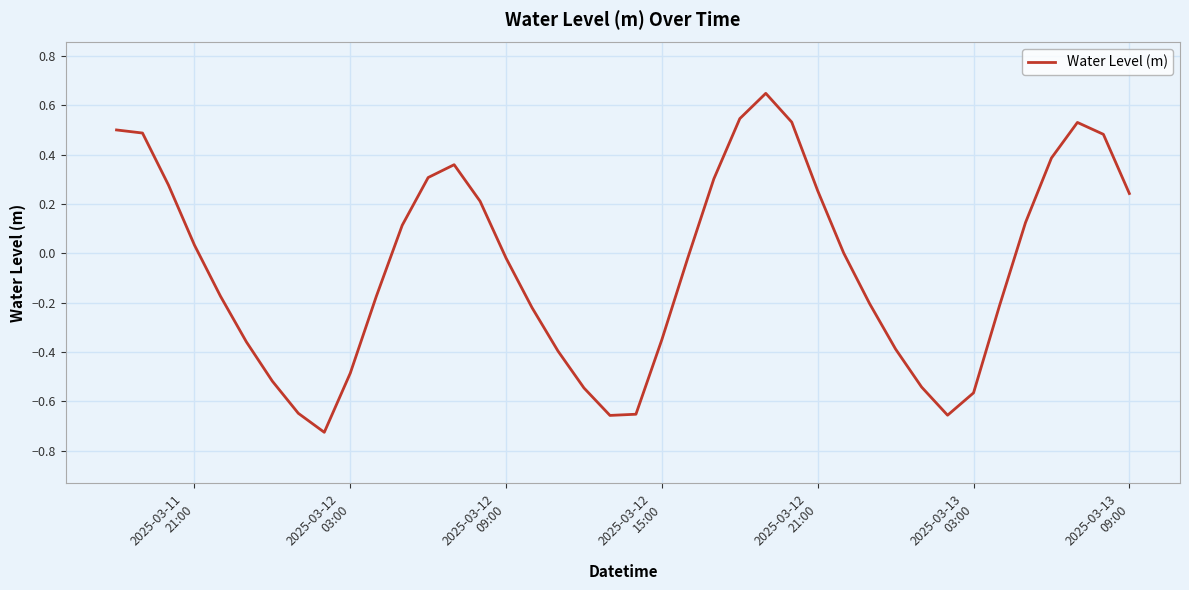

What is the difference between the maximum and minimum values?

1.4